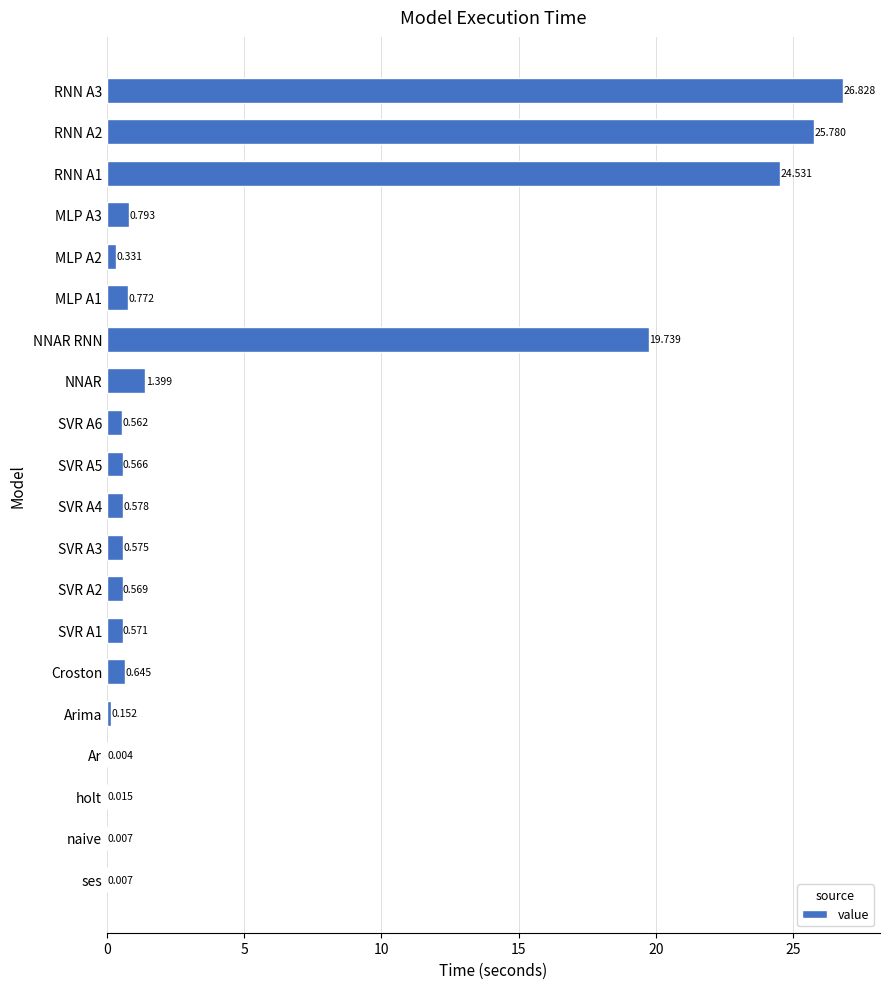

Where is the data nearest to the value 13?

NNAR RNN